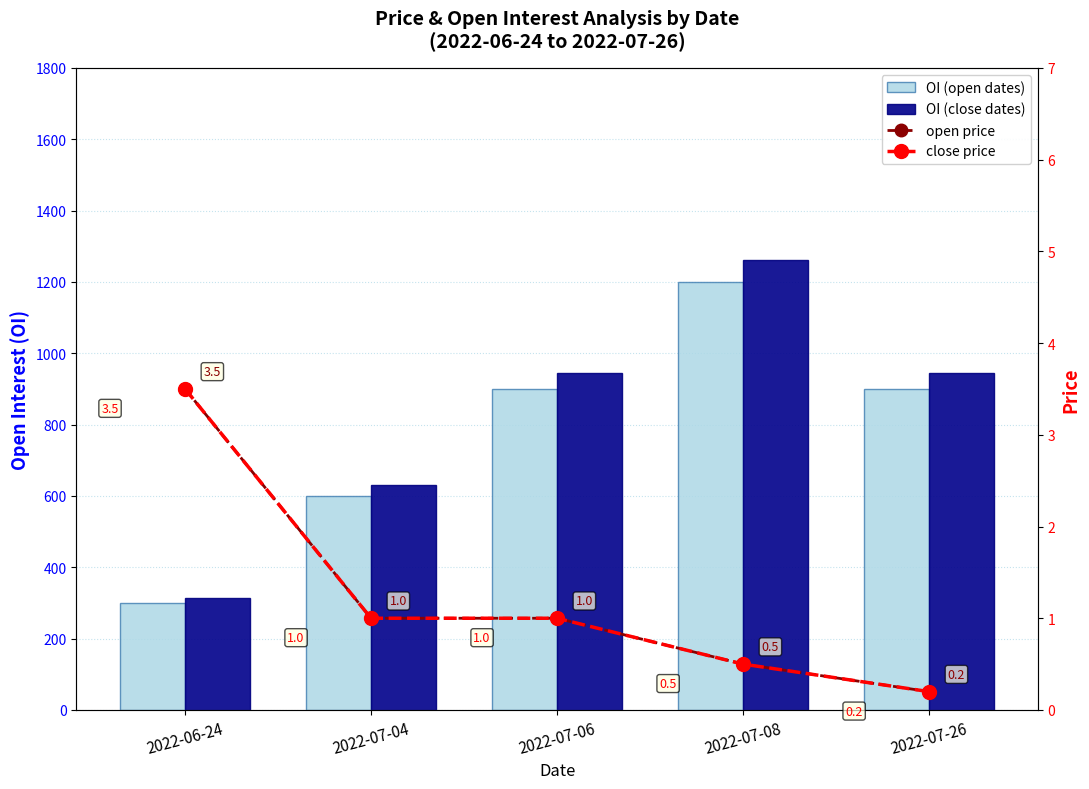

Reading right to left, list all the values displayed in this chart.

OI (open dates): 2022-07-26=900.0	2022-07-08=1200.0	2022-07-06=900.0	2022-07-04=600.0	2022-06-24=300.0
OI (close dates): 2022-07-26=945.0	2022-07-08=1260.0	2022-07-06=945.0	2022-07-04=630.0	2022-06-24=315.0
open price: 2022-07-26=0.2	2022-07-08=0.5	2022-07-06=1.0	2022-07-04=1.0	2022-06-24=3.5
close price: 2022-07-26=0.2	2022-07-08=0.5	2022-07-06=1.0	2022-07-04=1.0	2022-06-24=3.5